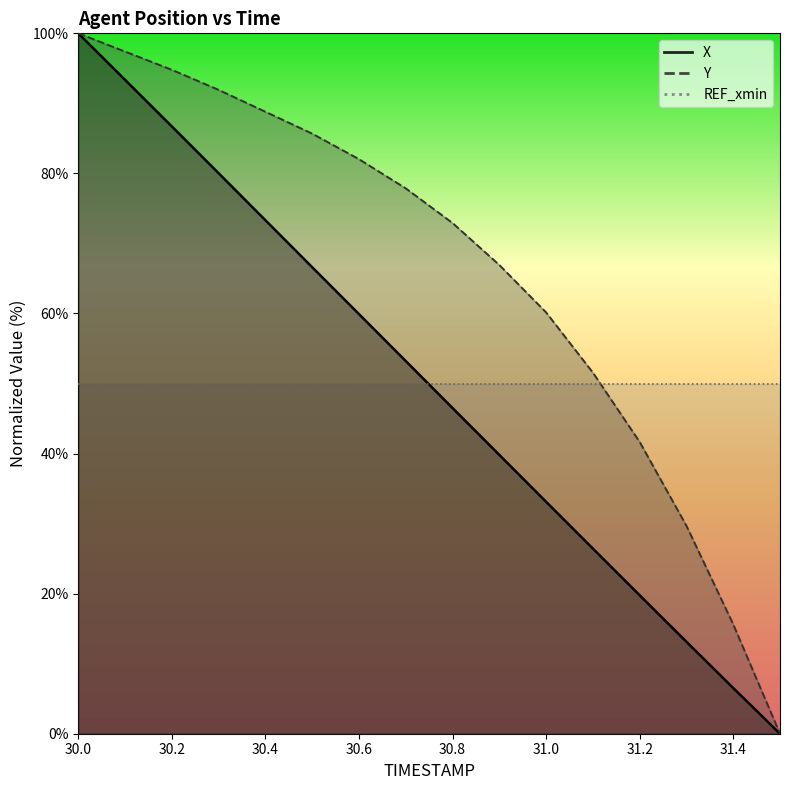

Which category has the lowest value across all series?

31.5